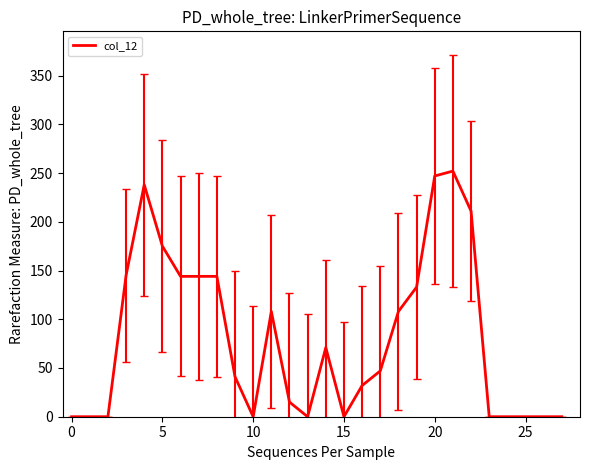

True or false: there are more than 2 points higher than both neighbors.

True